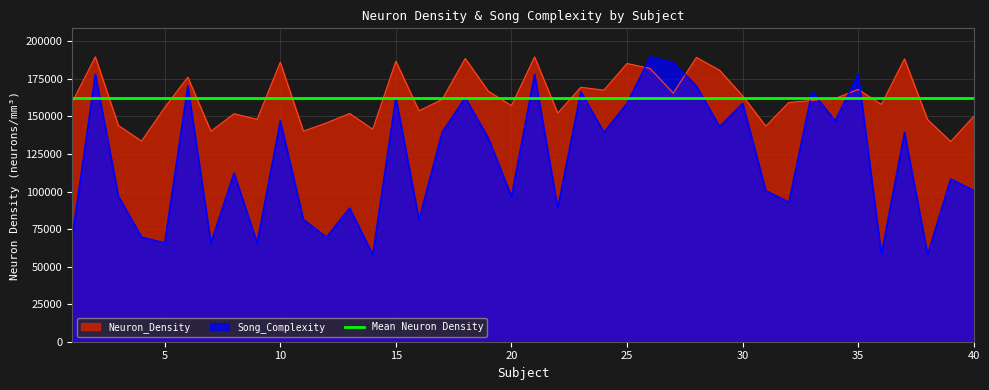

True or false: Neuron_Density and Song_Complexity cross at least once.

True